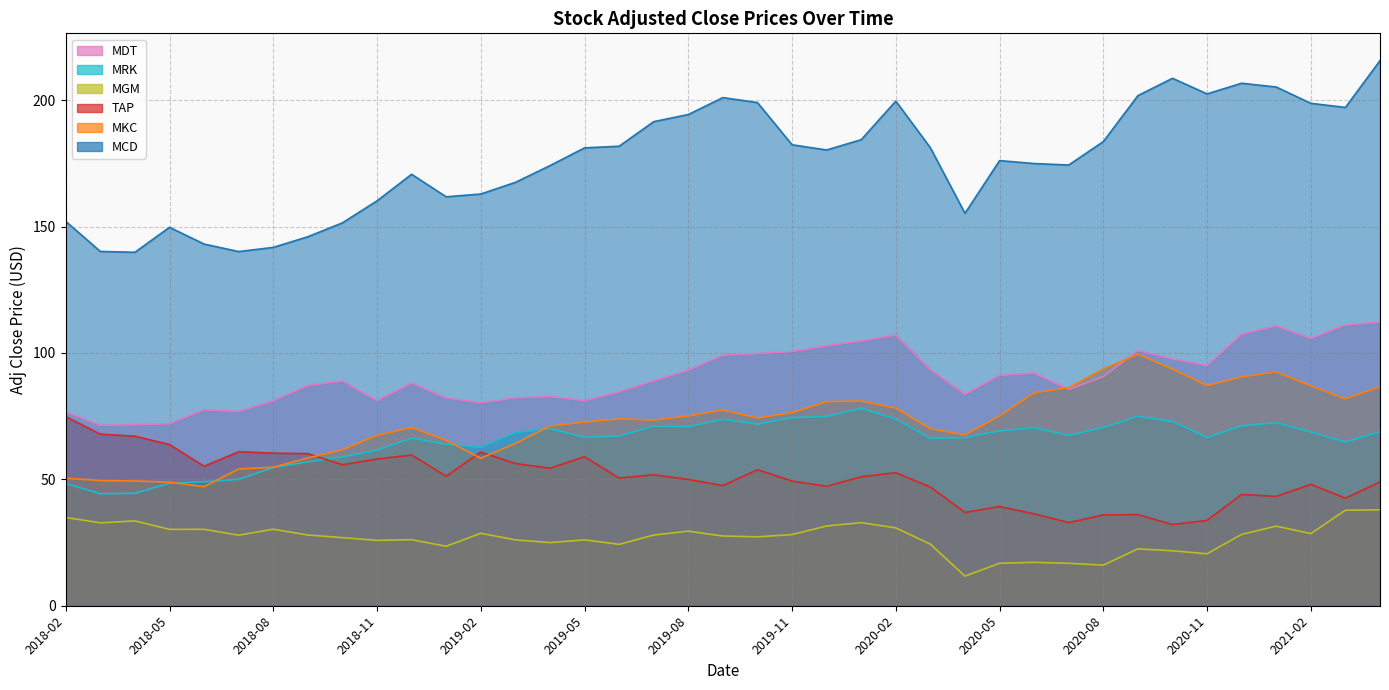

Which series has the largest total across all categories?

MCD